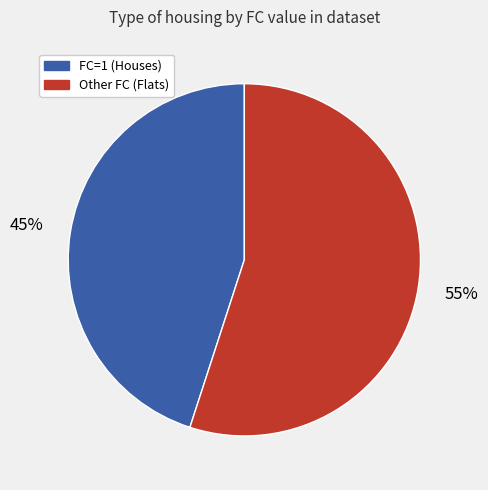

To the nearest percent, what is the difference between the largest and smallest slice percentages?

10%